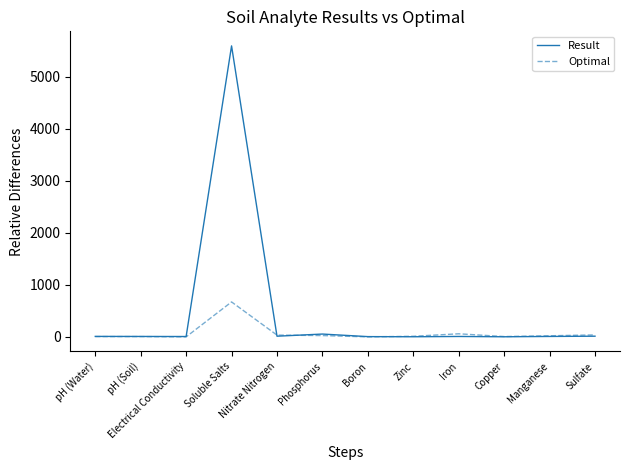

What is the minimum value shown in the chart?

0.6